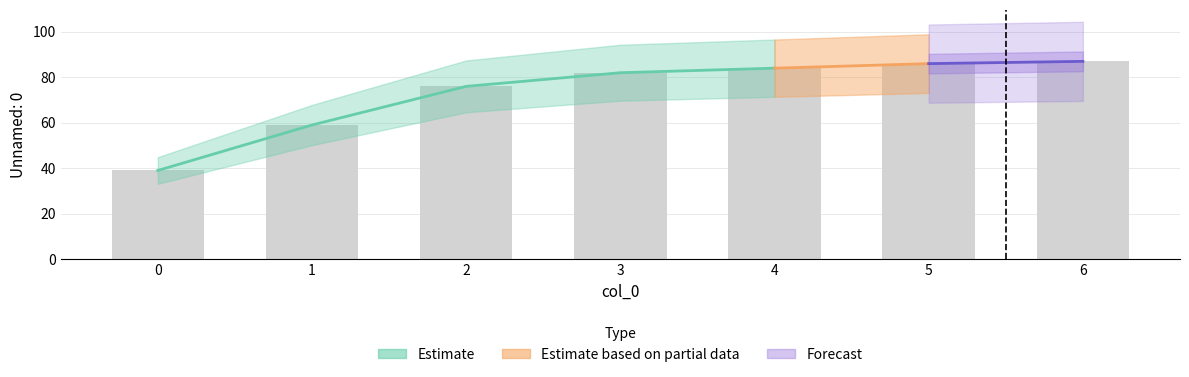

Reading right to left, transcribe all the data shown in this chart.

6=87	5=86	4=84	3=82	2=76	1=59	0=39